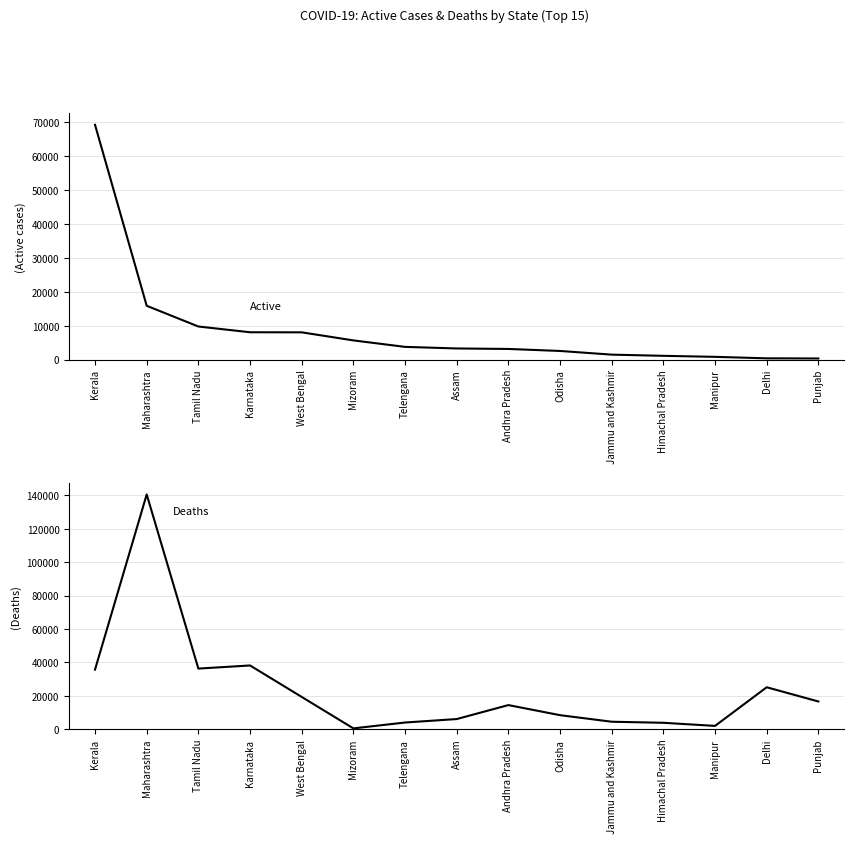

Reading left to right, extract all data points from this chart.

Active: Kerala=69258	Maharashtra=15866	Tamil Nadu=9751	Karnataka=8056	West Bengal=8031	Mizoram=5651	Telengana=3741	Assam=3272	Andhra Pradesh=3128	Odisha=2534	Jammu and Kashmir=1450	Himachal Pradesh=1100	Manipur=799	Delhi=361	Punjab=318
Deaths: Kerala=35685	Maharashtra=140565	Tamil Nadu=36273	Karnataka=38143	West Bengal=19307	Mizoram=459	Telengana=3973	Assam=6047	Andhra Pradesh=14412	Odisha=8375	Jammu and Kashmir=4448	Himachal Pradesh=3812	Manipur=1946	Delhi=25093	Punjab=16571